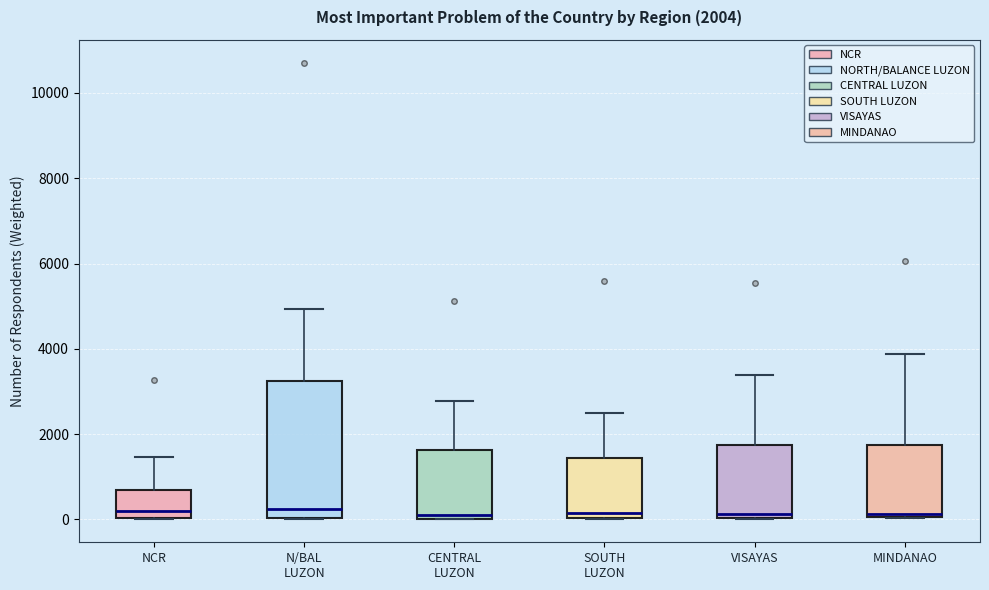

Which box is the tallest, from its lower edge to its upper edge?

N/BAL LUZON